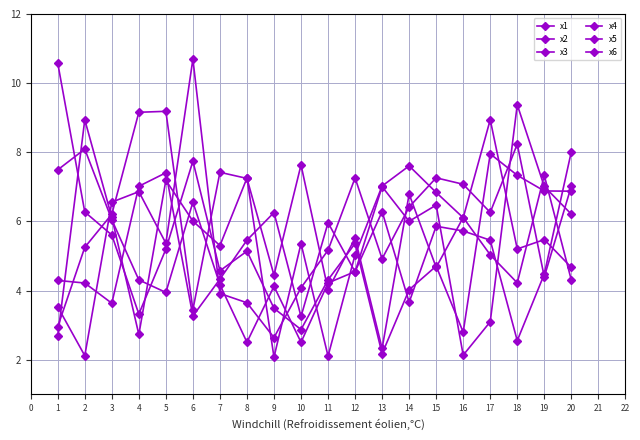

Is this an area chart (filled region under the line)?

No